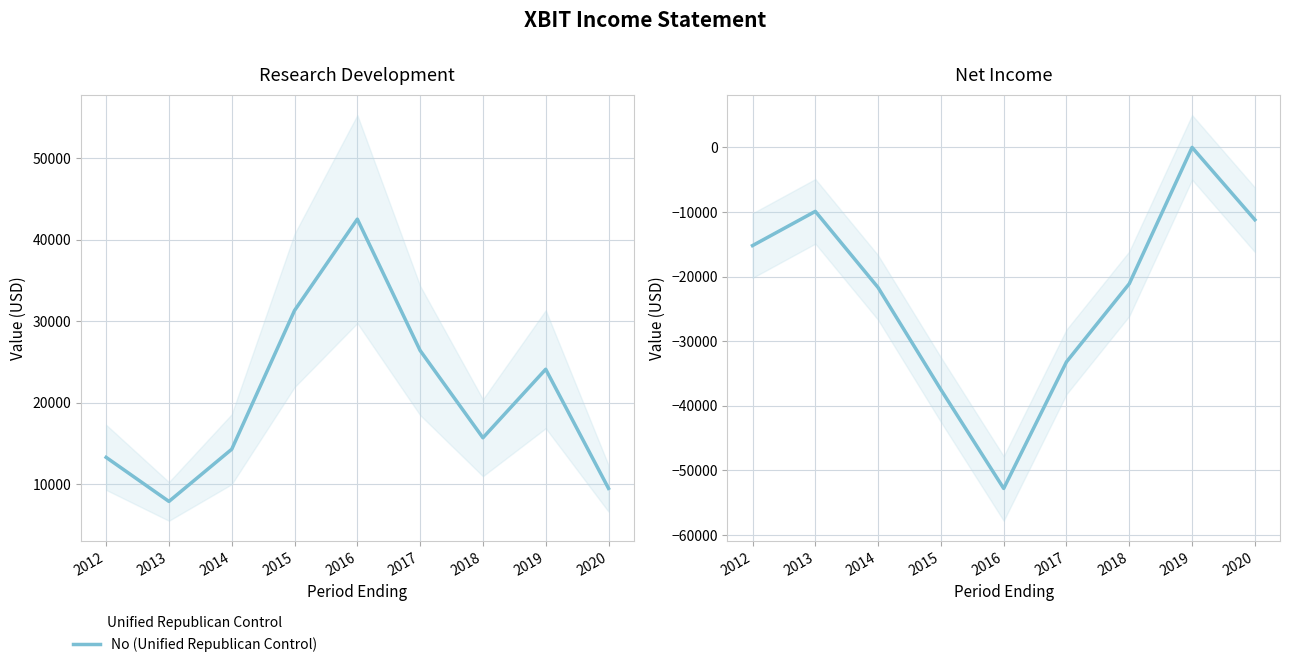

At which category does Research Development reach its first local valley?

2013